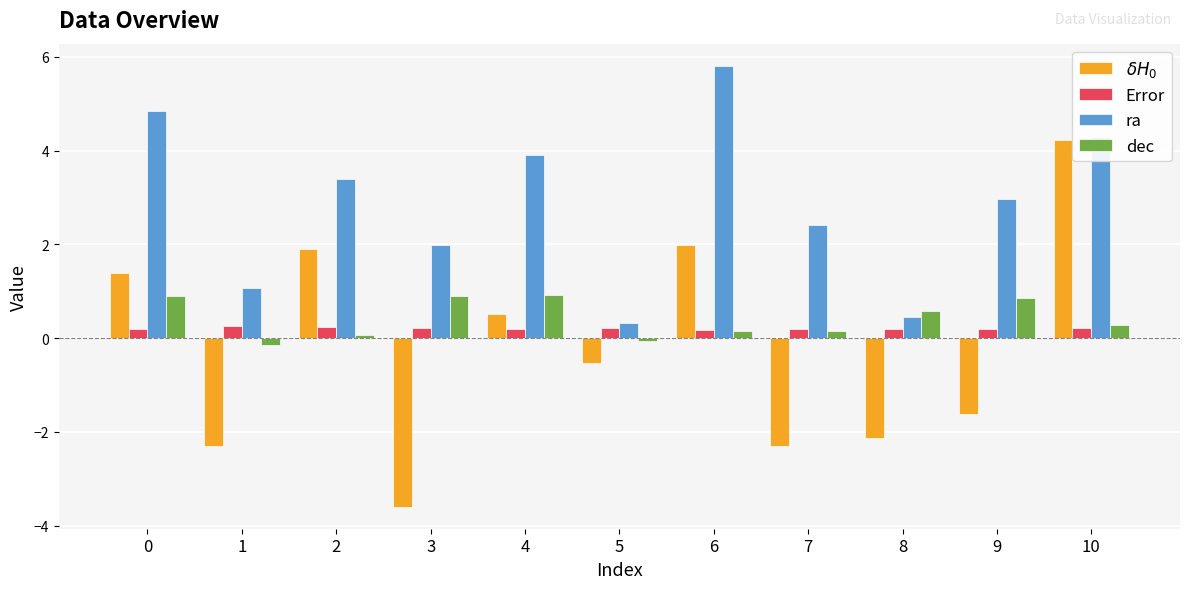

What is the average value of the $\delta H_0$ series?

-0.2